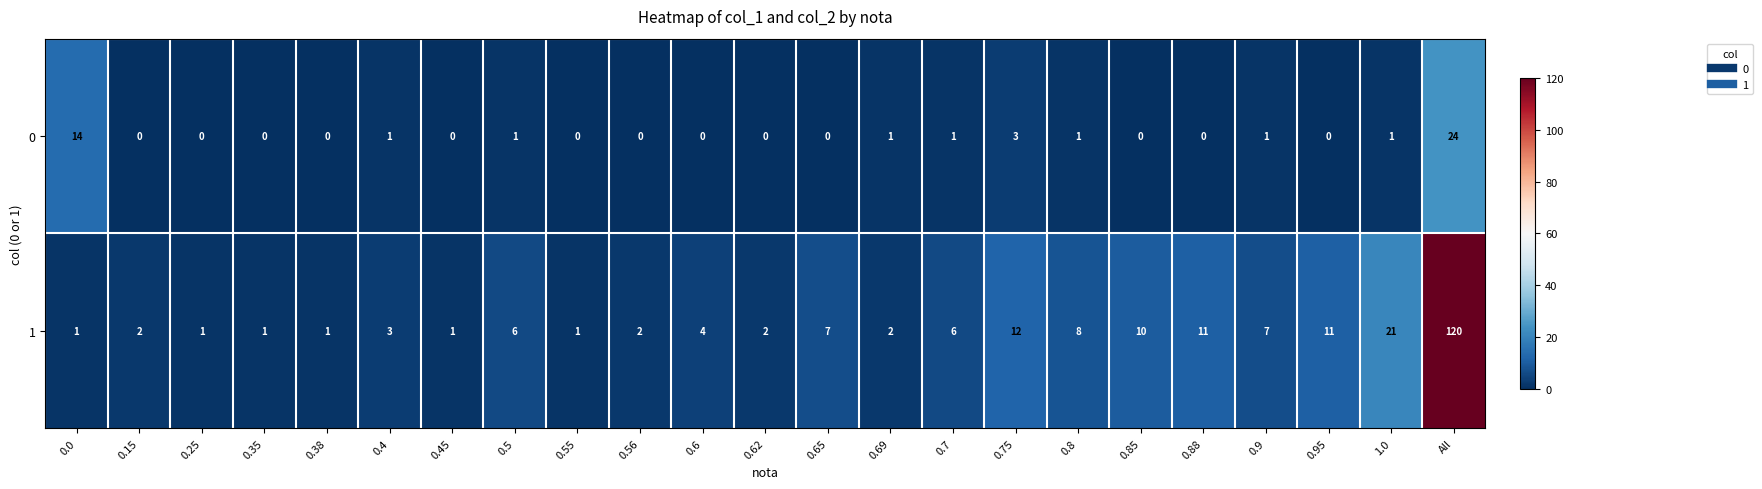

Count the number of data series in this chart.

2